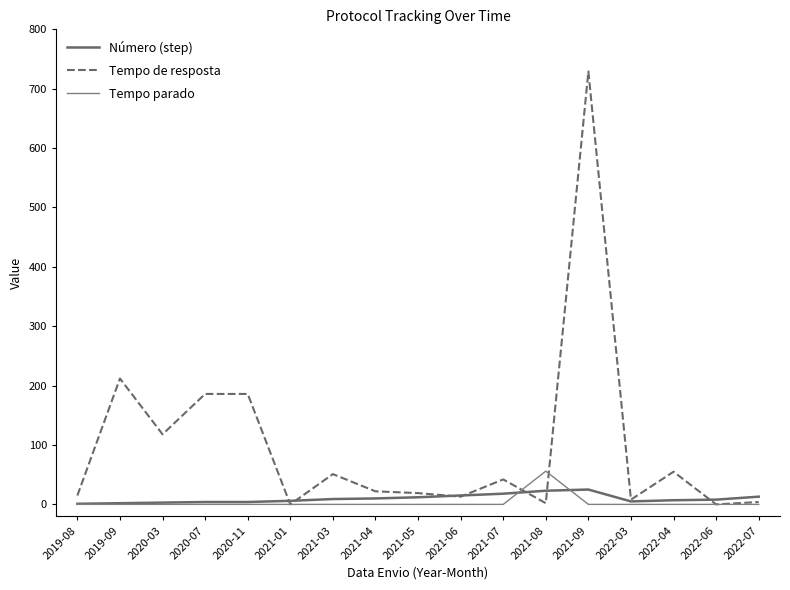

What is the total value across all series at 2022-06?

8